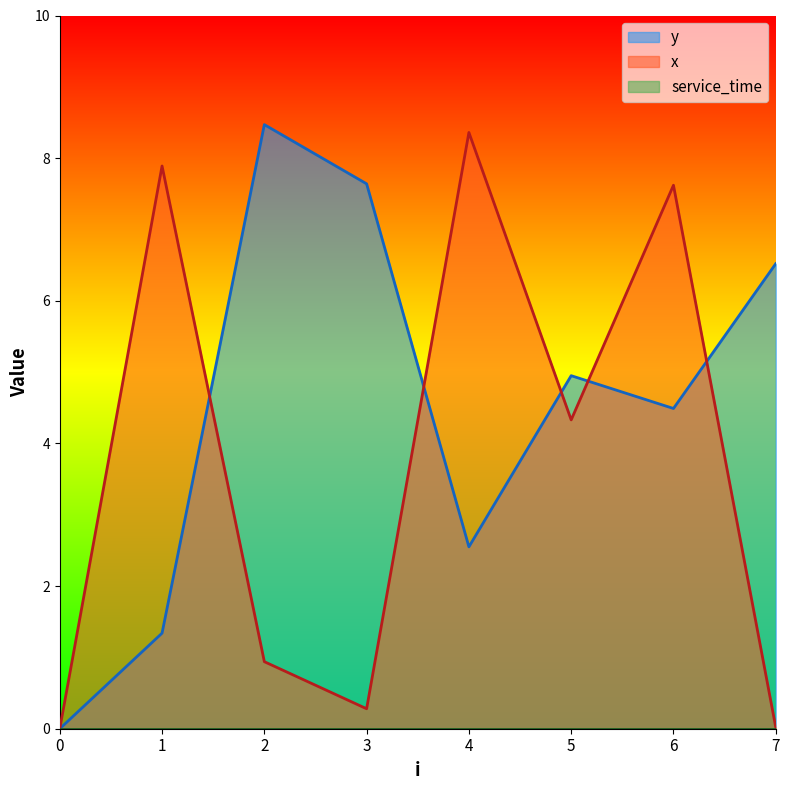

Is it true that y equals -5.1 at 0?

False